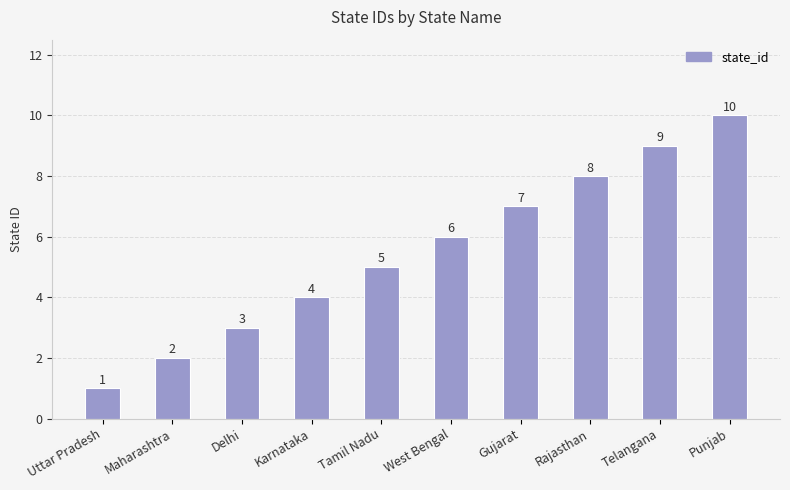

What is the label of the 4th bar from the right?

Gujarat